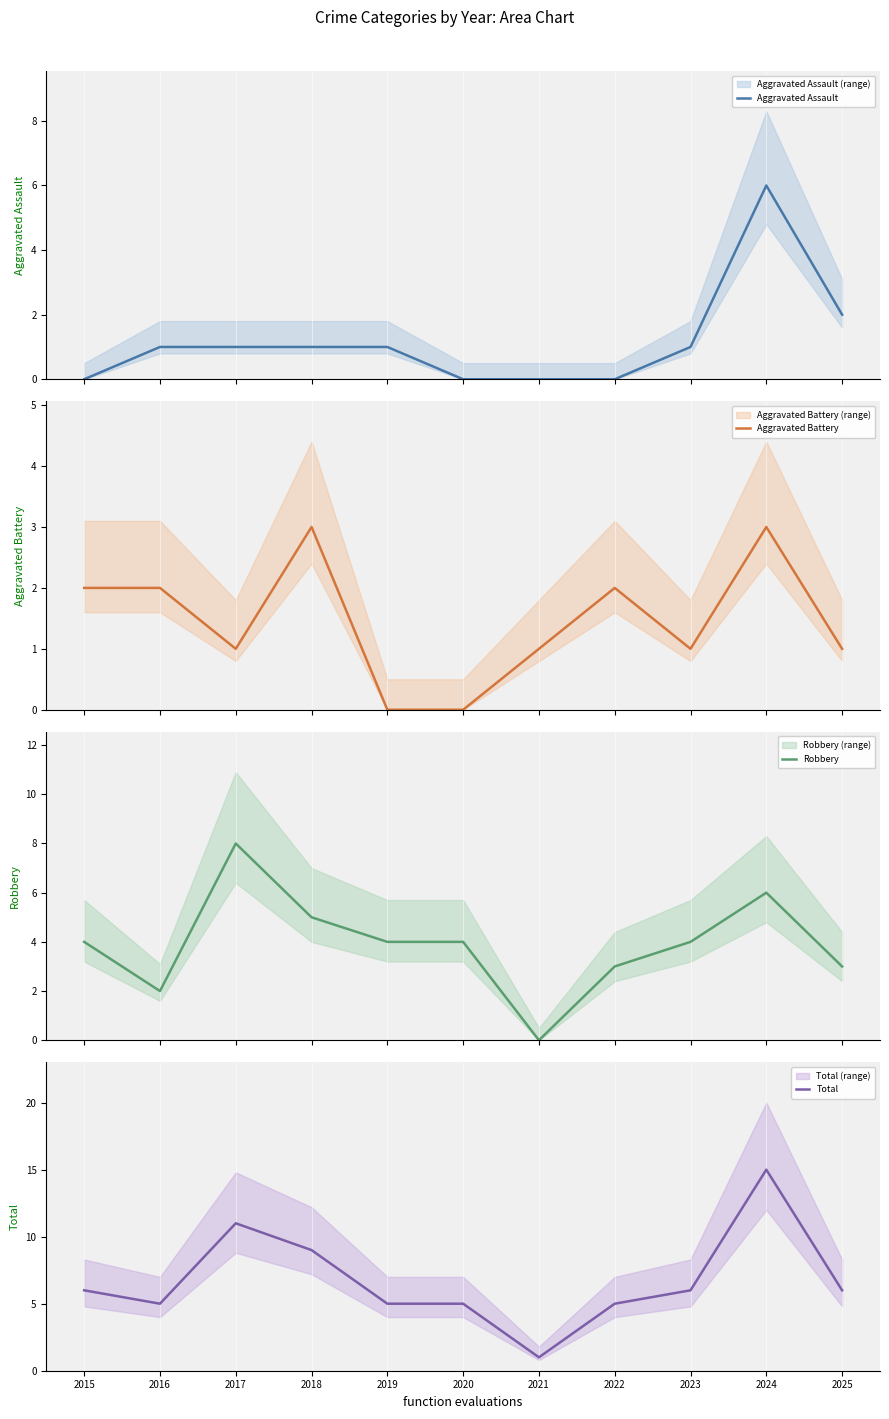

What is the sum of all Aggravated Battery values?

16